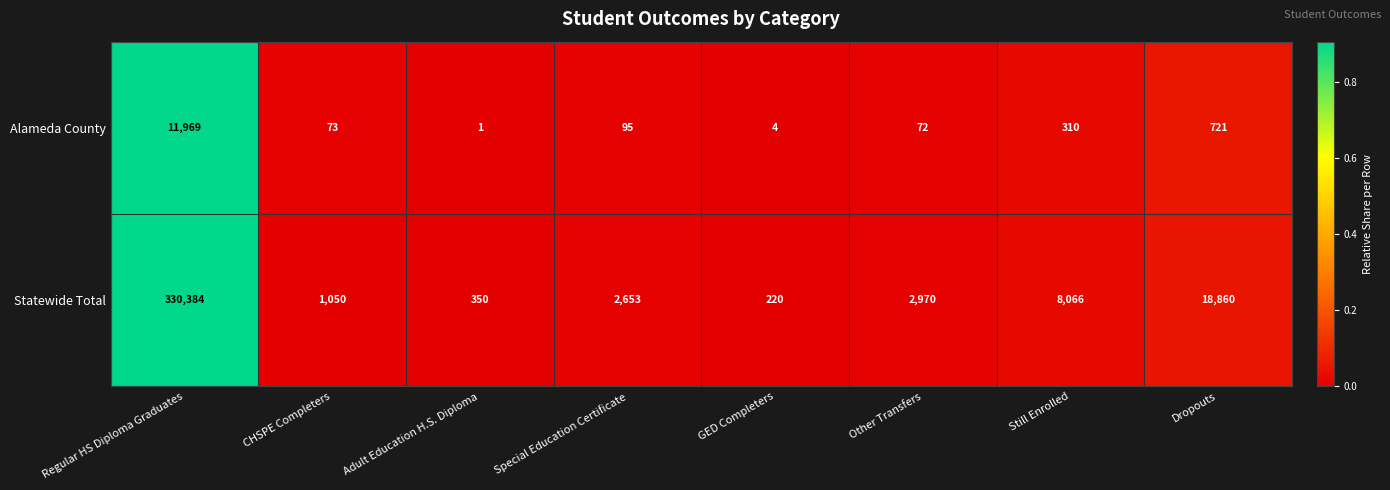

Which series changed the most between Other Transfers and Dropouts?

Statewide Total